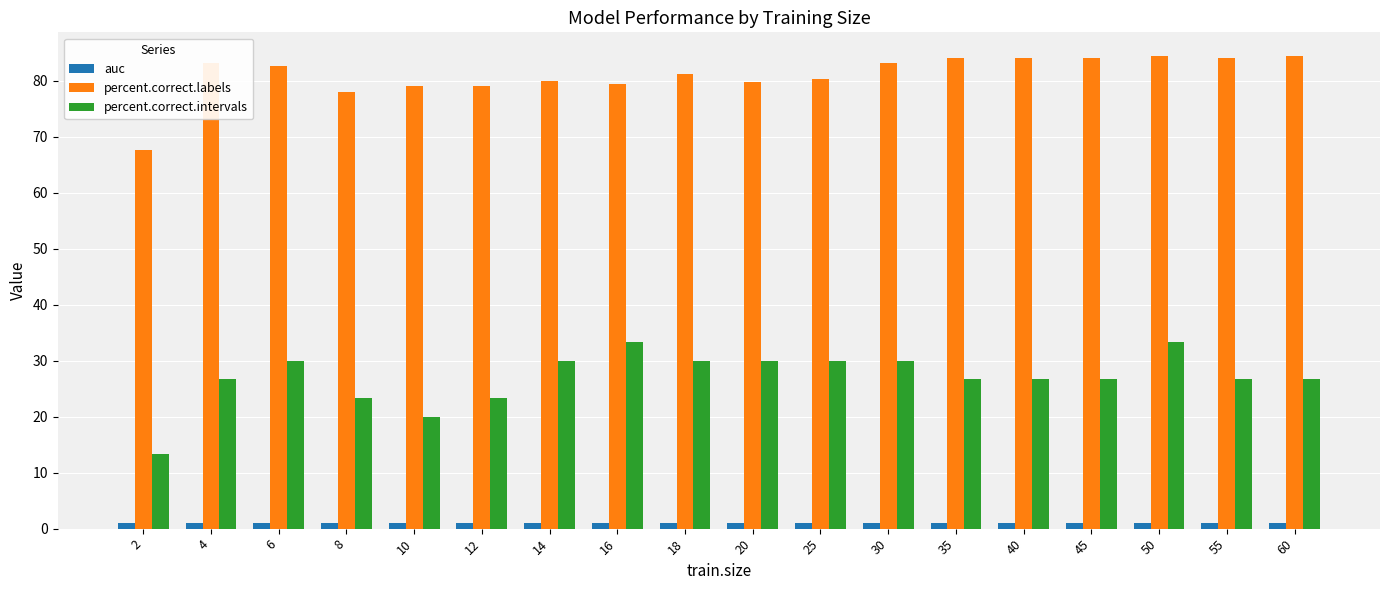

List the series in order of their overall mean, lowest first.

auc, percent.correct.intervals, percent.correct.labels